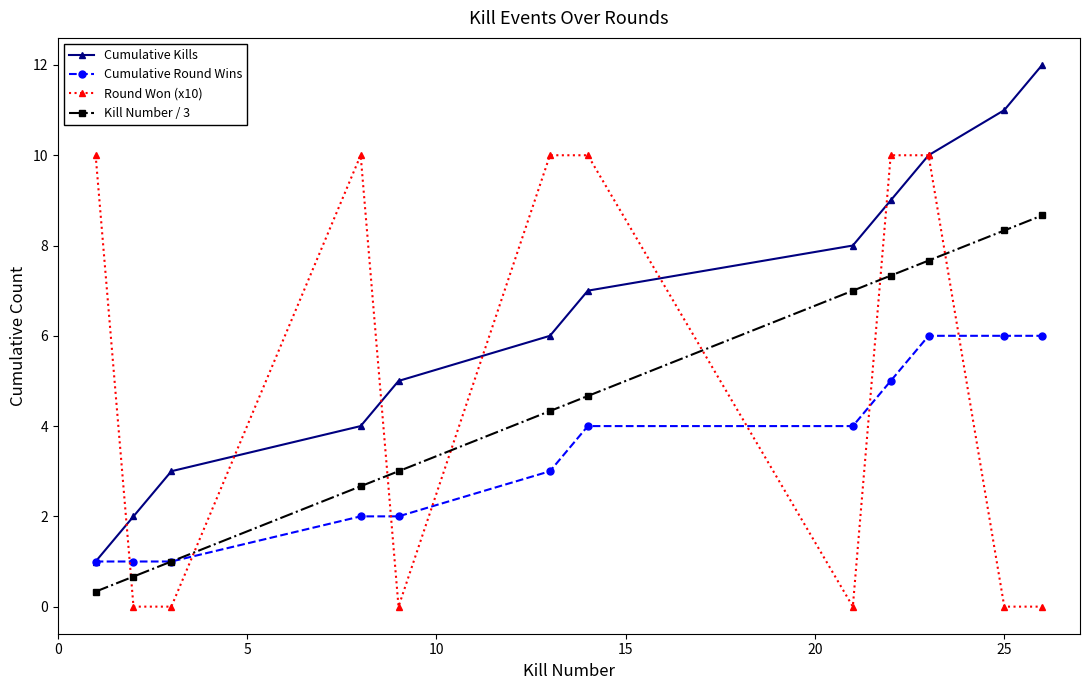

What are all the series names shown in the legend?

Cumulative Kills, Cumulative Round Wins, Round Won (x10), Kill Number / 3